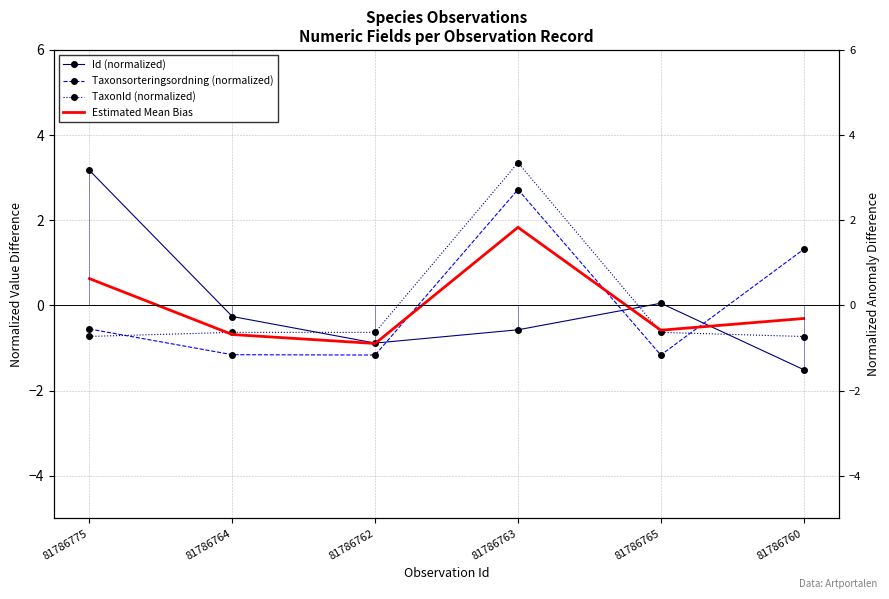

Between 81786775 and 81786765, which is larger?

81786775